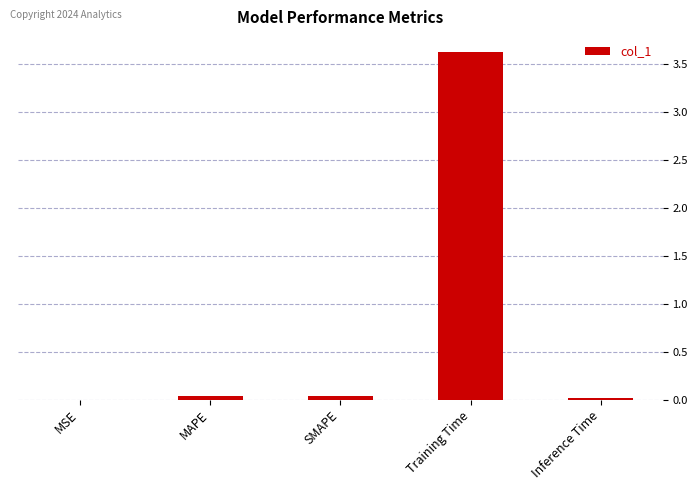

What is the maximum value shown in the chart?

3.6